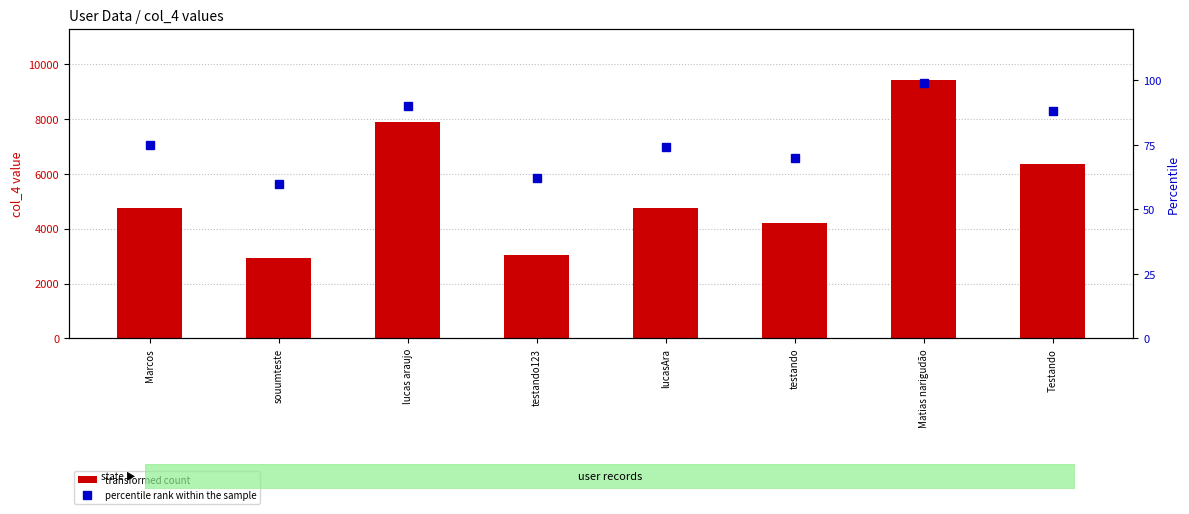

What is the label of the 7th bar from the left?

Matias narigudão